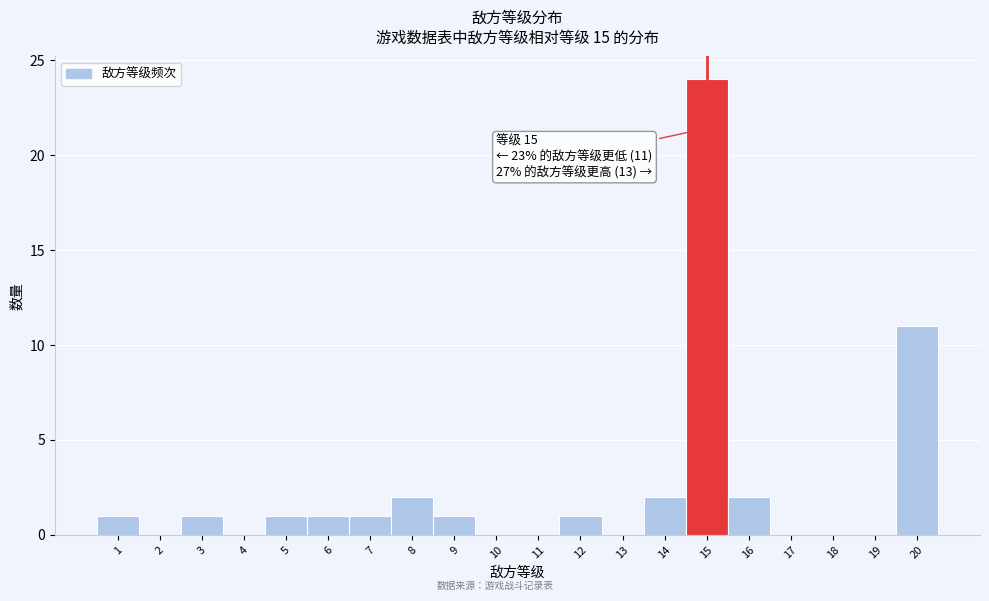

Which range on the x-axis has the tallest bar?

14.5 to 15.5